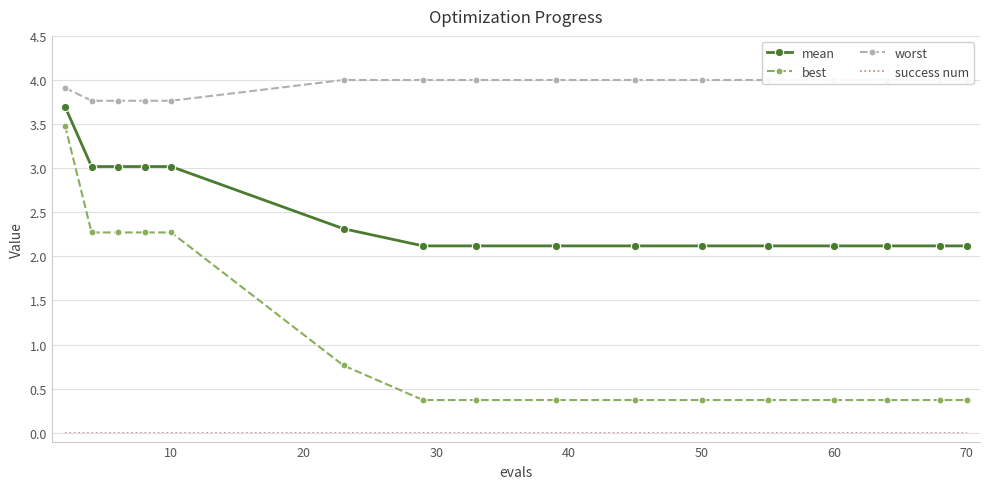

True or false: success num and best cross at least once.

False